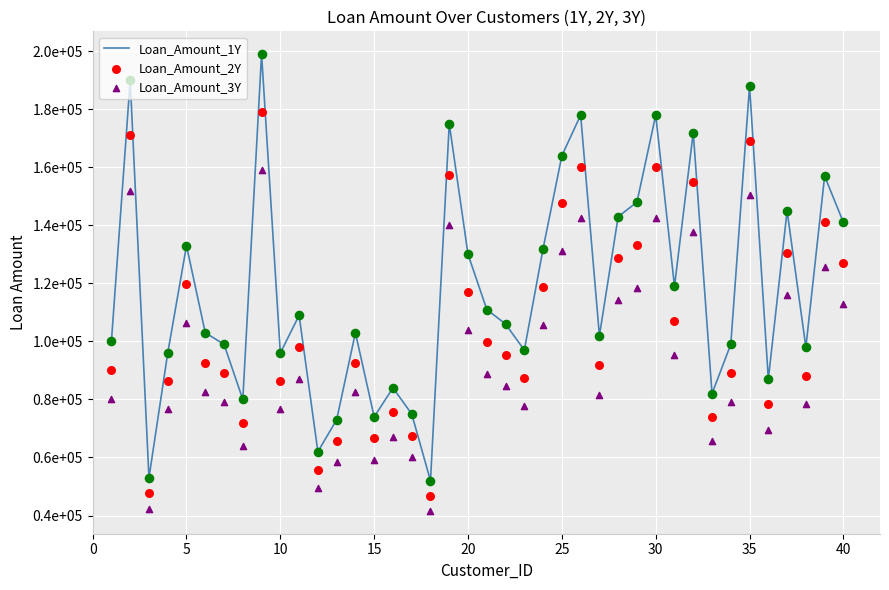

Which series reaches the minimum Y coordinate?

Loan_Amount_3Y